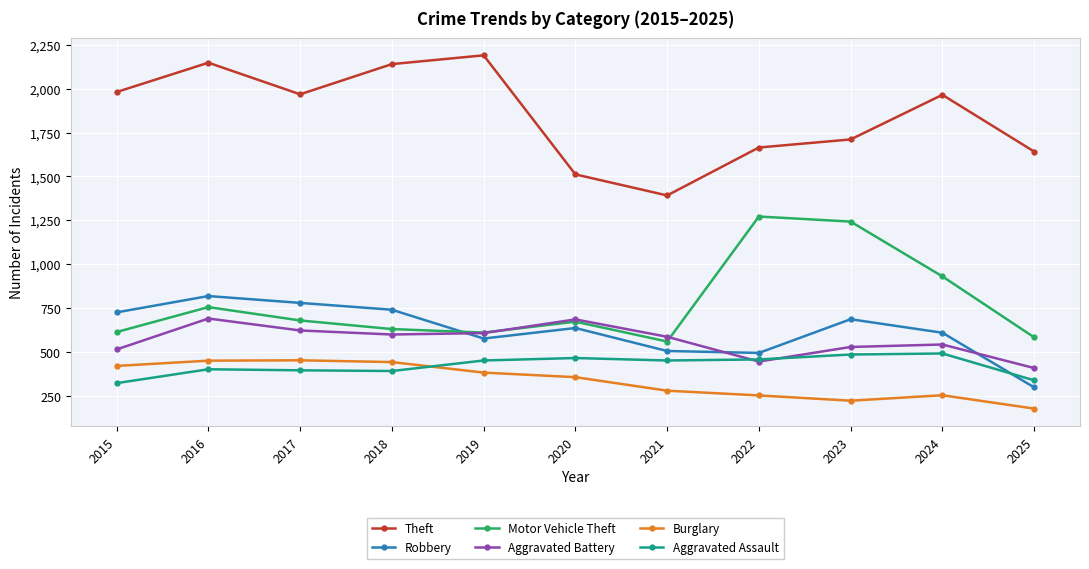

In Robbery, how many points are higher than both neighbors (excluding endpoints)?

3